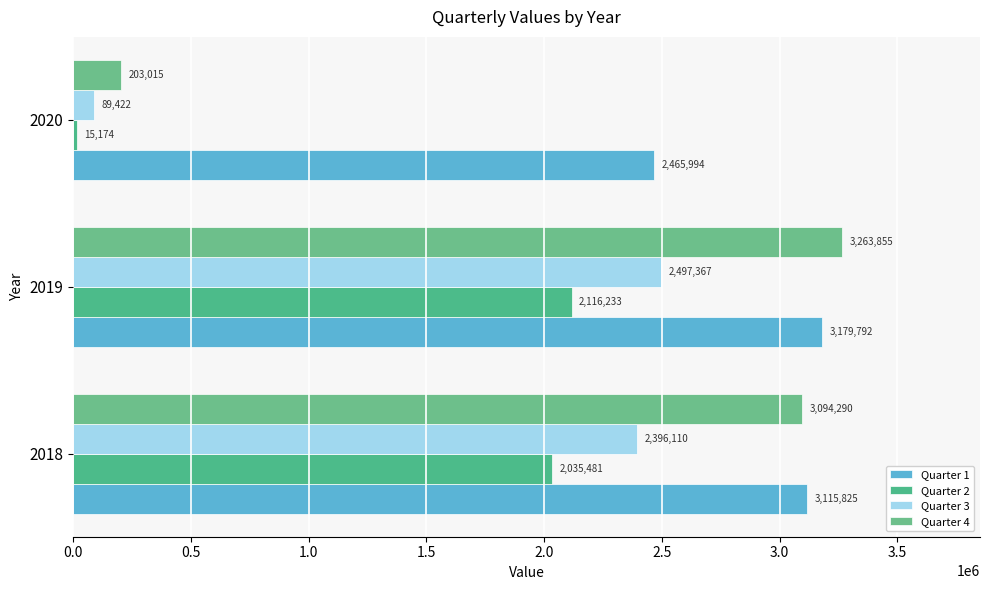

Count the number of data series in this chart.

4